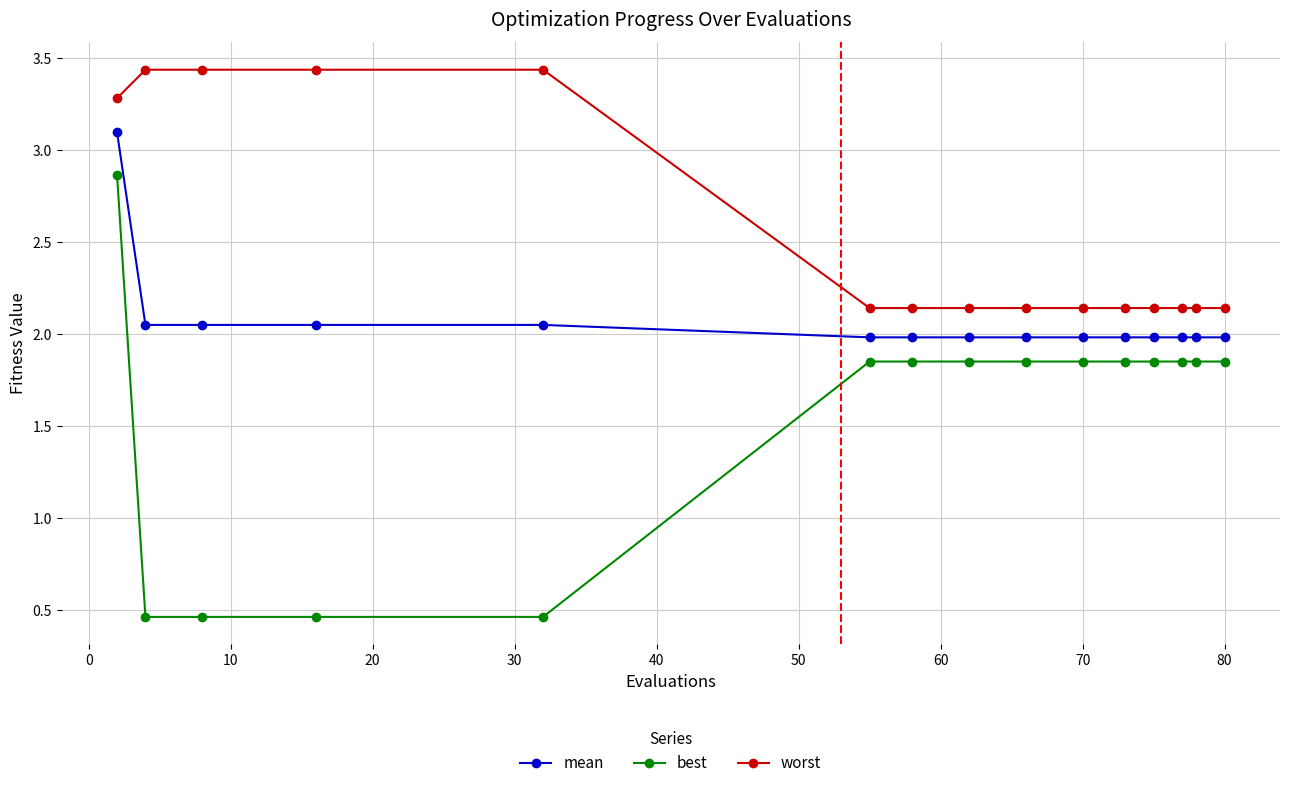

What is the sum of all best values?

23.2